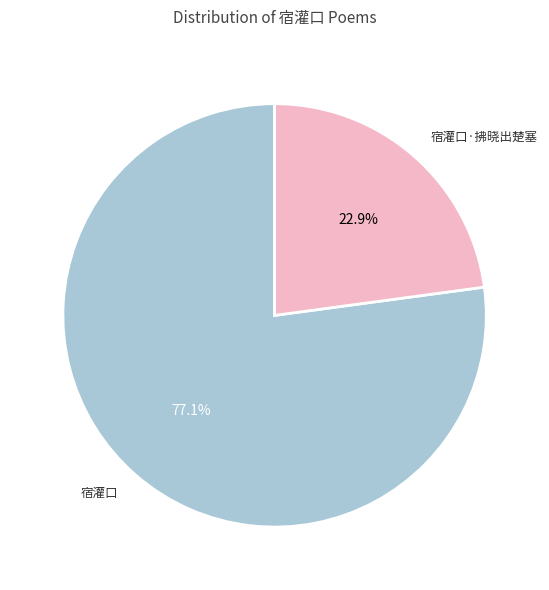

True or false: 宿灌口·拂晓出楚塞 accounts for 12% of the total.

False